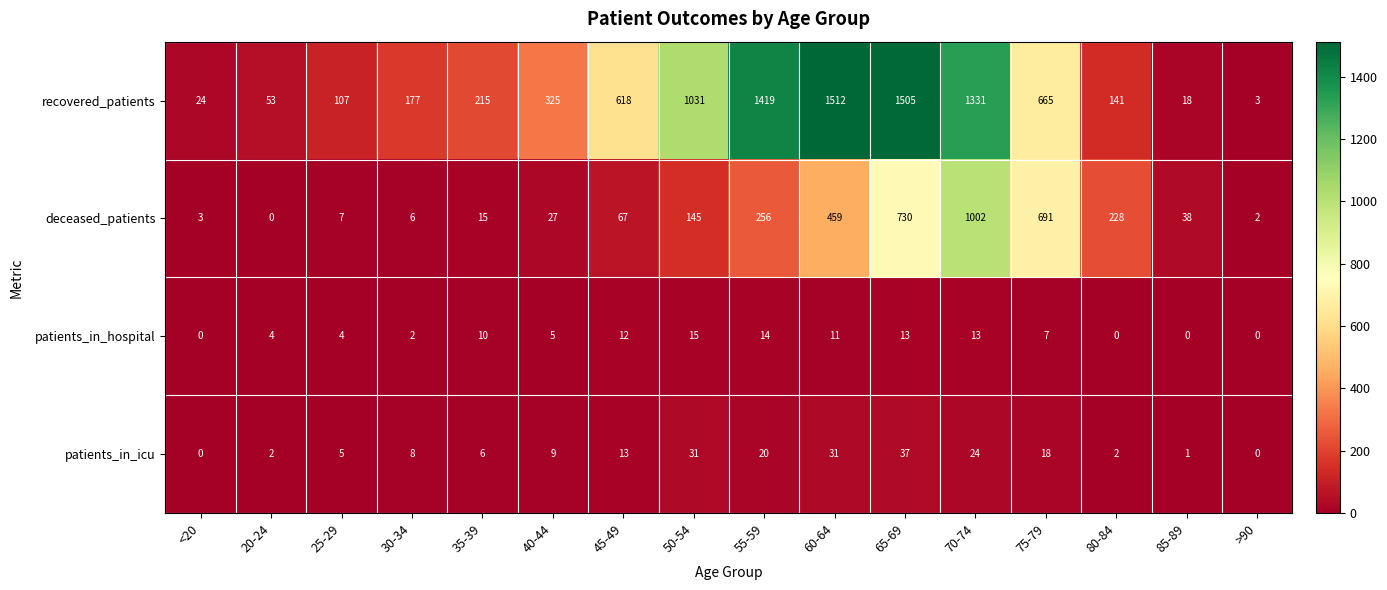

At how many categories does at least one series exceed 676?

6